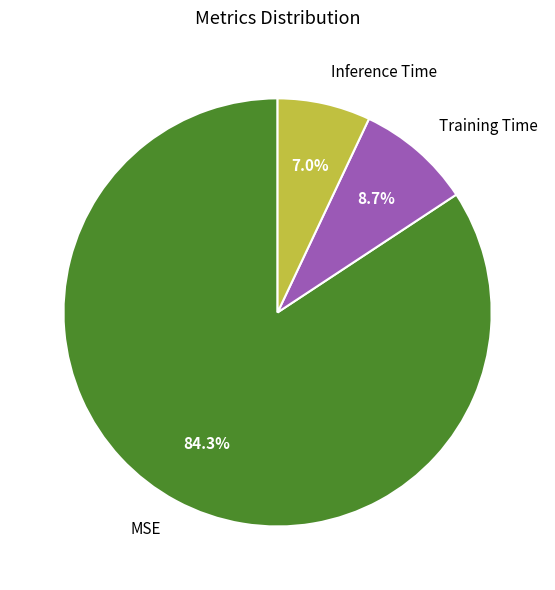

How much of the chart is everything except MSE?

15.7%